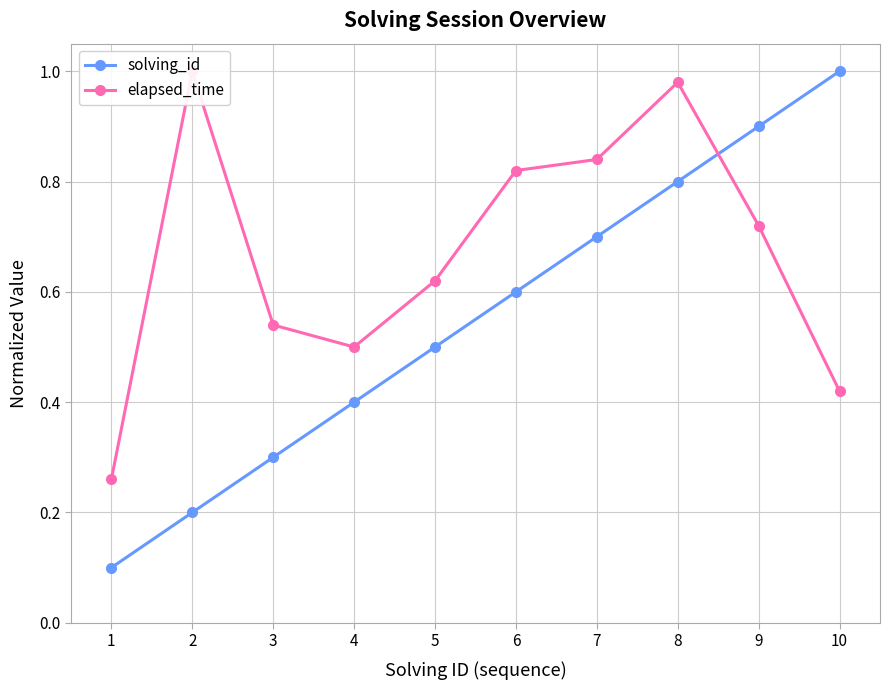

Reading right to left, transcribe all the data shown in this chart.

solving_id: 10=1.0	9=0.9	8=0.8	7=0.7	6=0.6	5=0.5	4=0.4	3=0.3	2=0.2	1=0.1
elapsed_time: 10=0.4	9=0.7	8=1.0	7=0.8	6=0.8	5=0.6	4=0.5	3=0.5	2=1.0	1=0.3